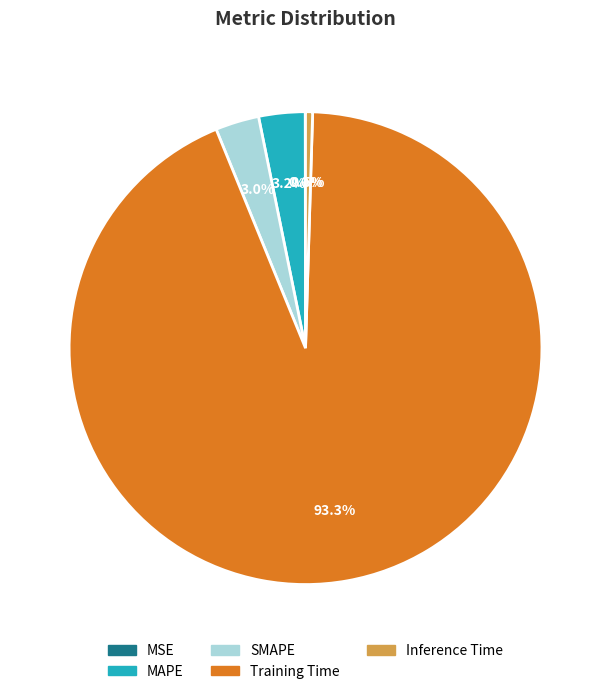

What is the largest slice in the pie chart?

Training Time